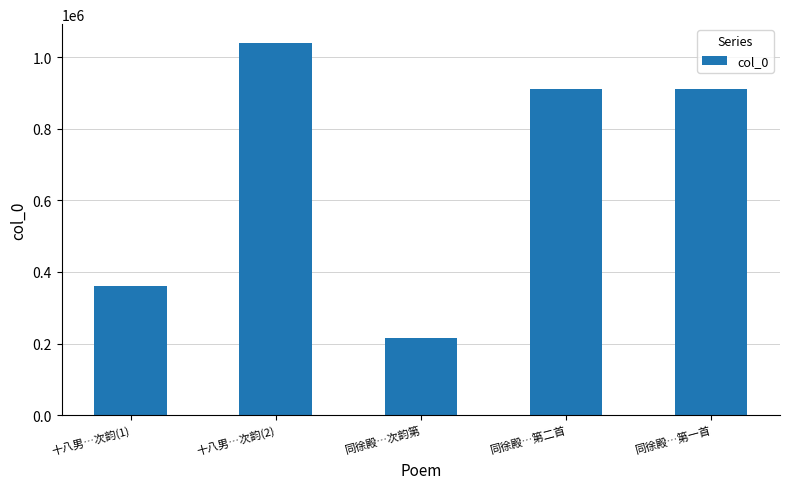

How many bars are there in total?

5